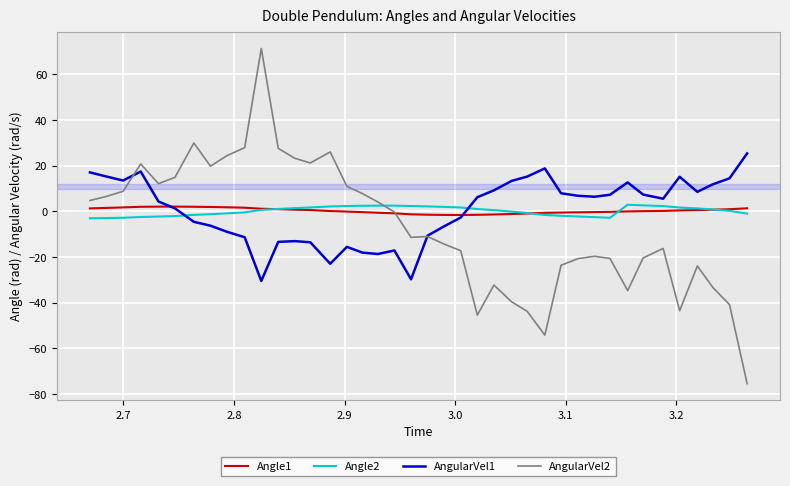

What is the greatest value displayed?

71.4